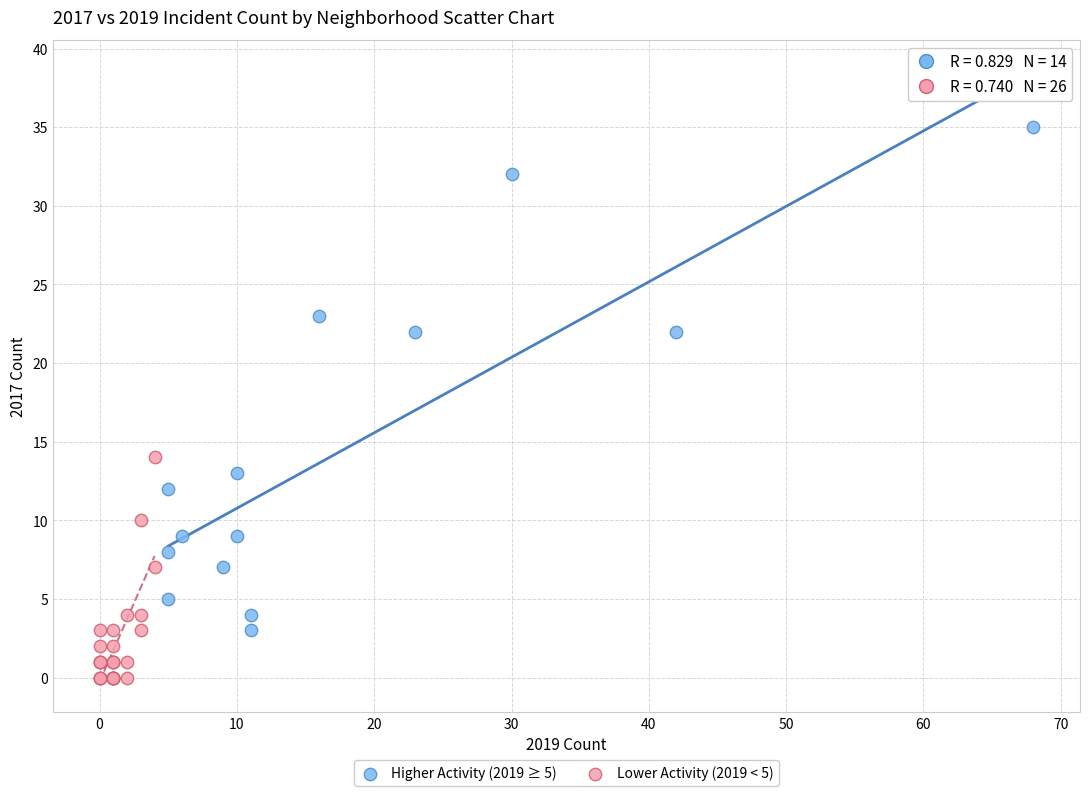

Which series contains the lowest Y value?

Lower Activity (2019 < 5)